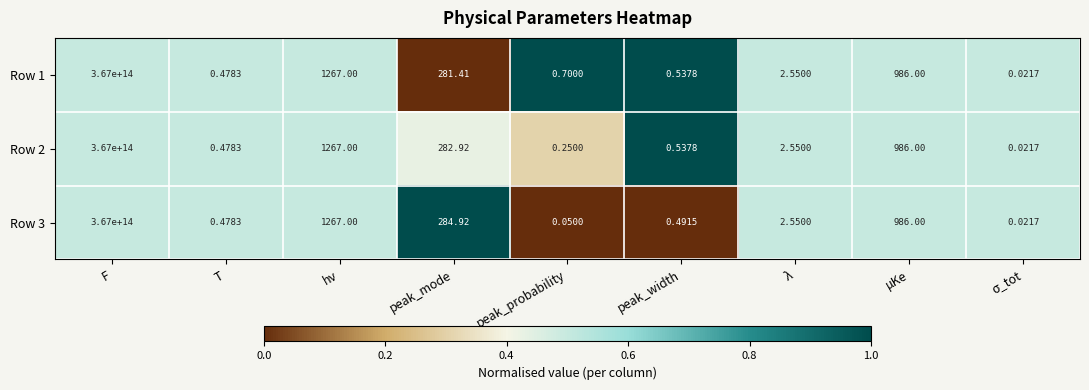

Which category has the highest value in the Row 2 series?

F